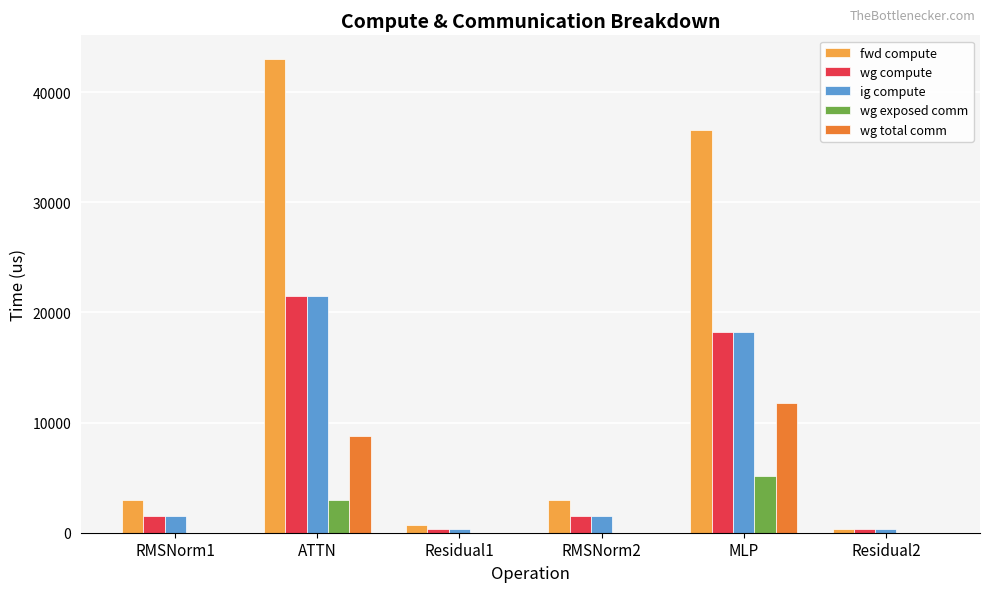

At which category is the sum across all series the highest?

ATTN